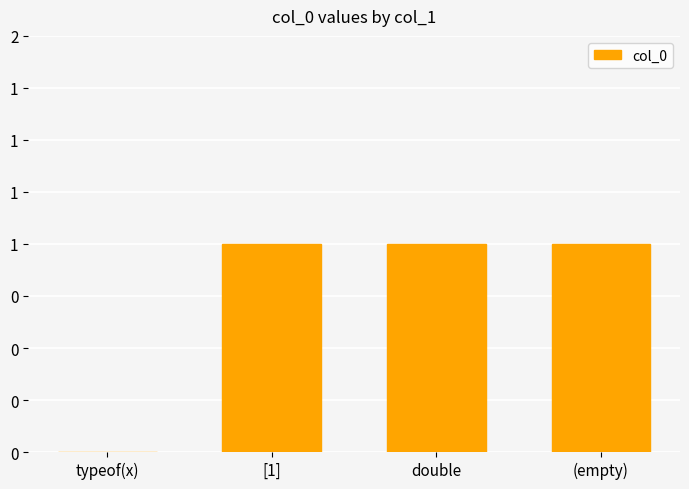

The value at typeof(x) is 0. True or false?

True